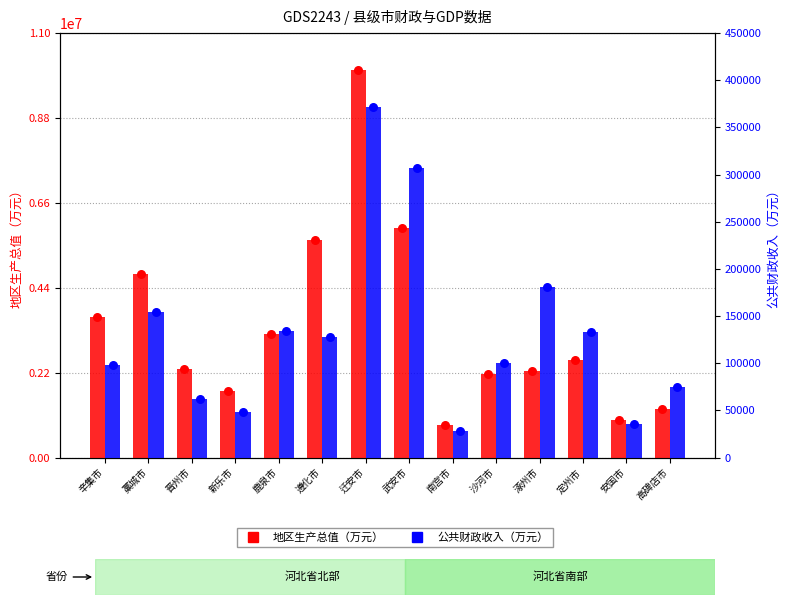

Which series contains the lowest Y value?

公共财政收入